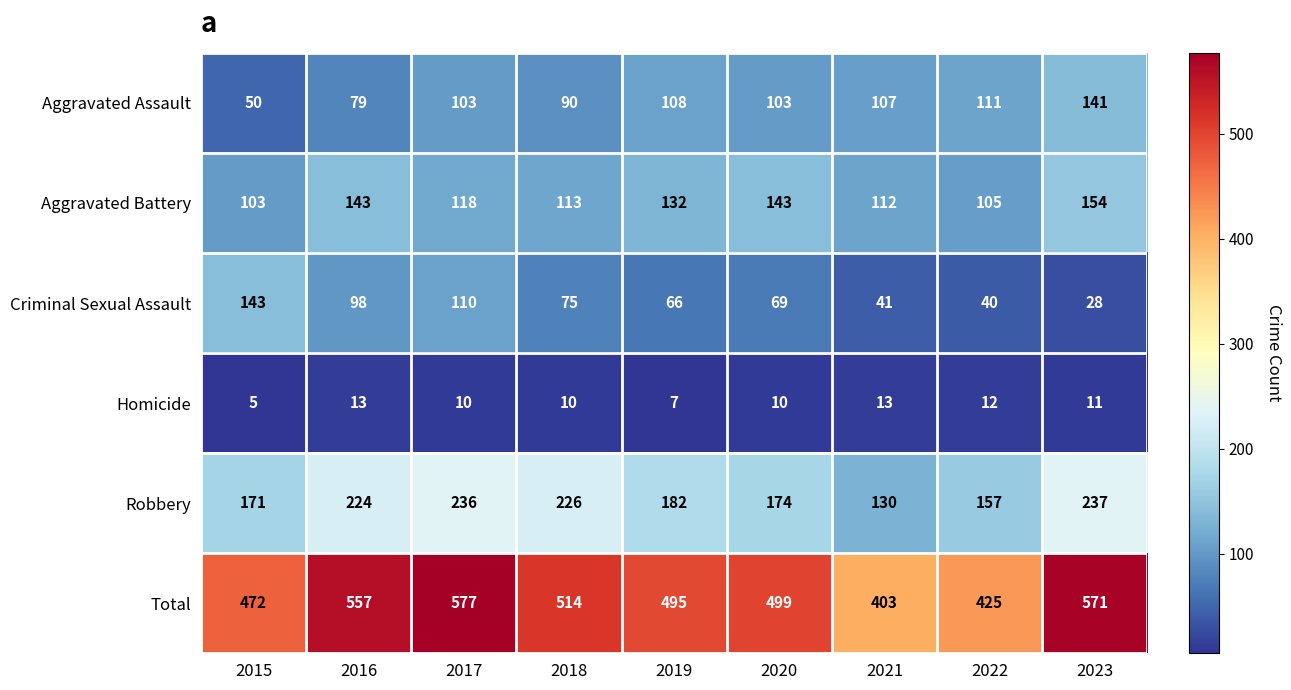

What is the greatest value displayed?

577